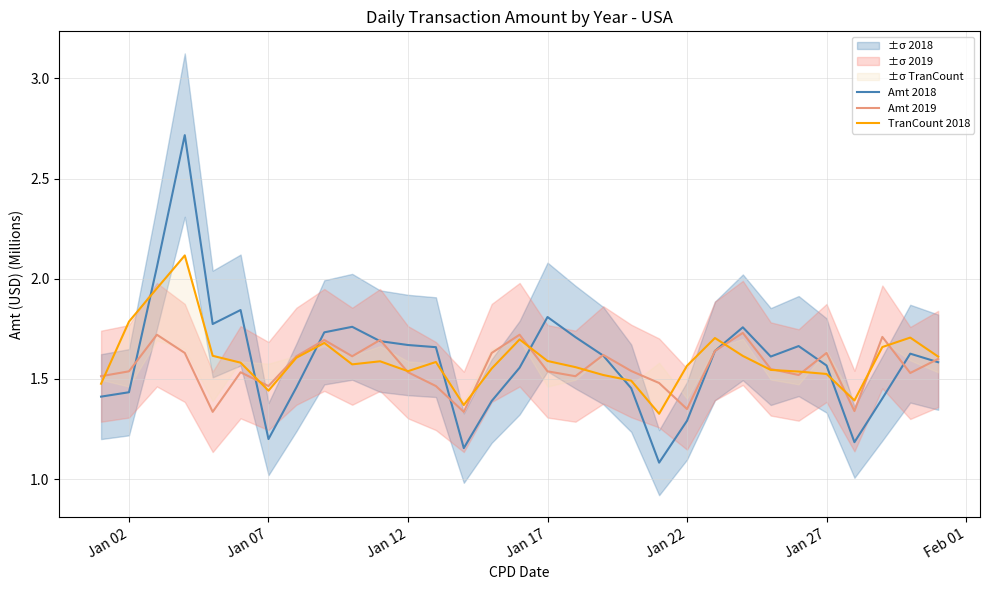

In TranCount 2018, how many points are higher than both neighbors (excluding endpoints)?

7